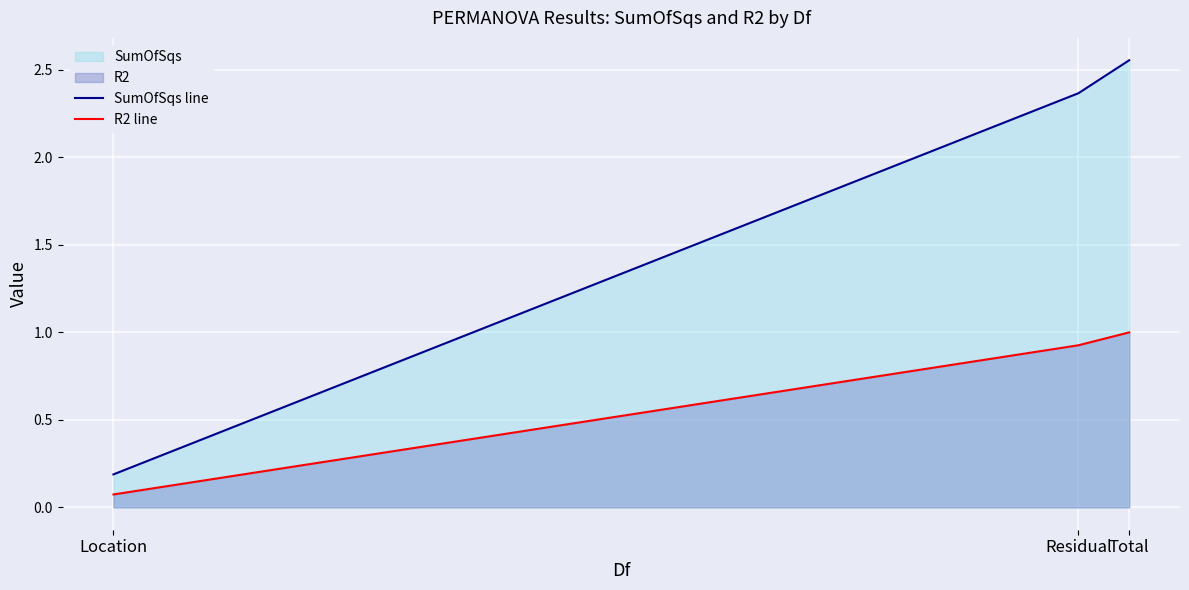

Which label corresponds to the largest value in the chart?

Total